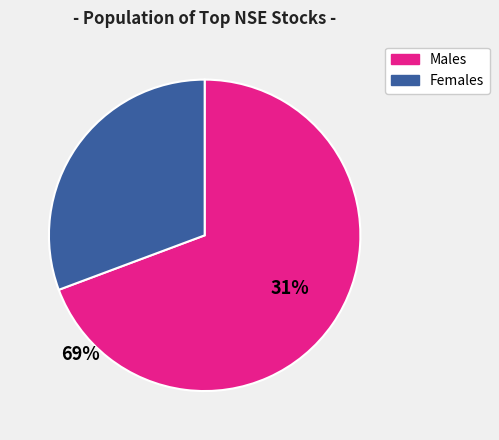

True or false: Females accounts for 31% of the total.

True